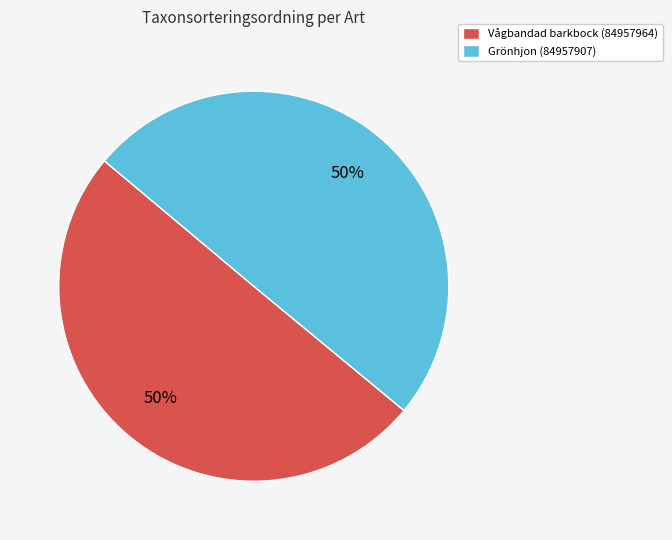

Approximately how many times larger is the value at Vågbandad barkbock (84957964) compared to Grönhjon (84957907)?

1.0